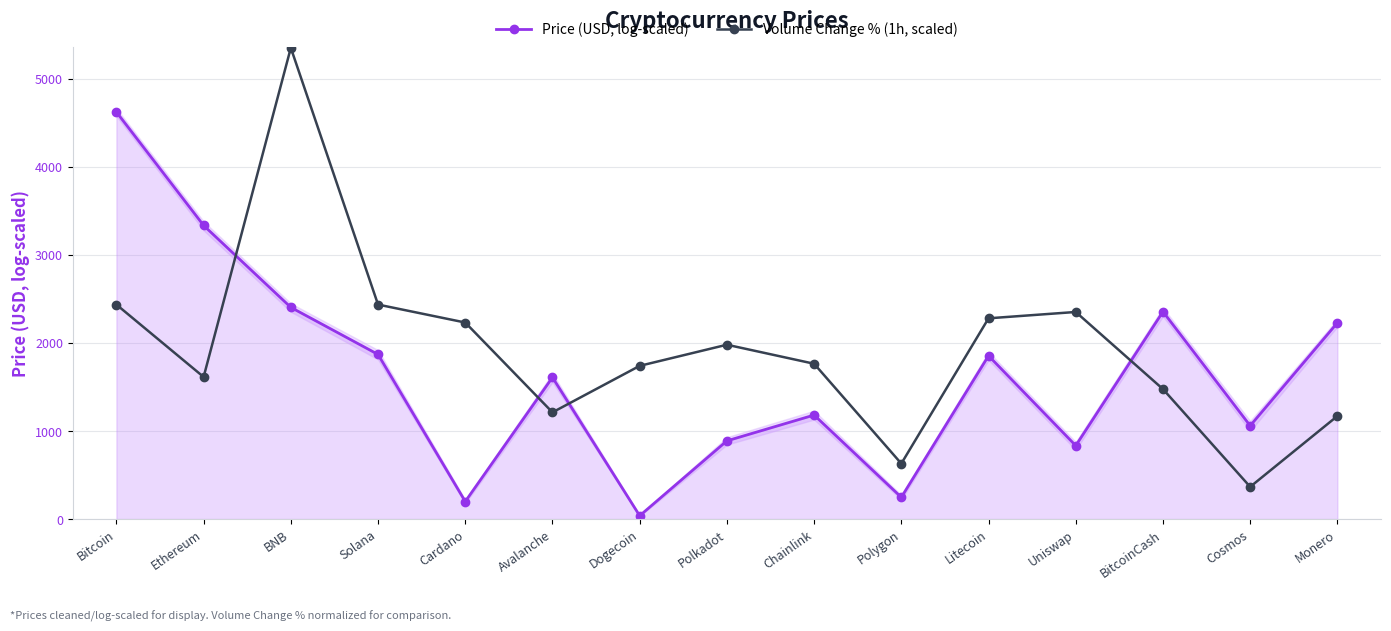

At which category does the chart reach its minimum across all series?

Dogecoin